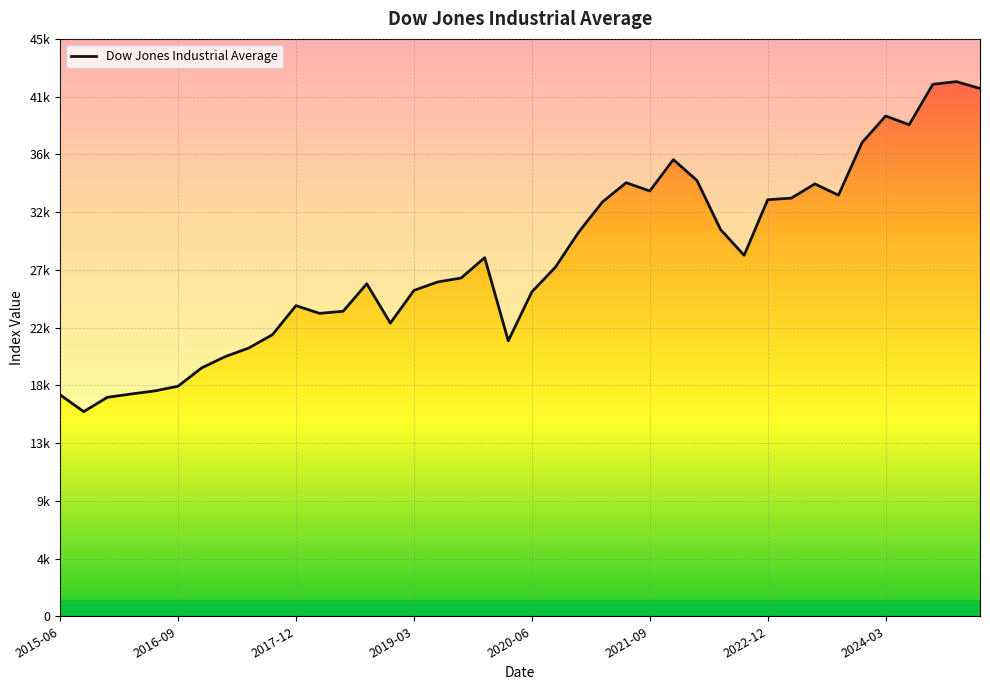

What is the value of the 34th point from the left?

33507.5